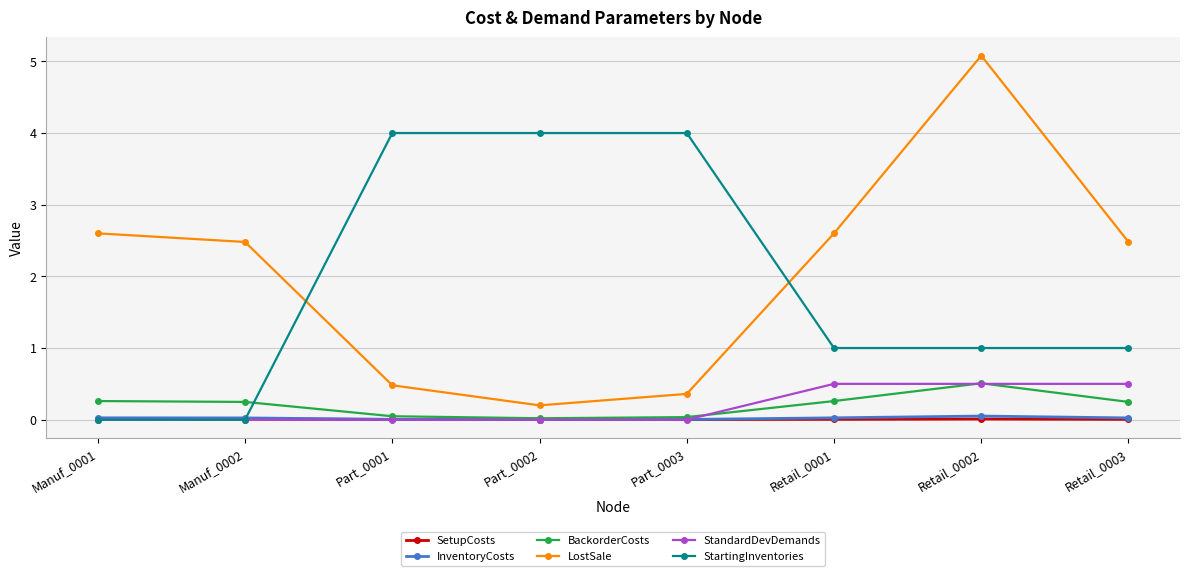

After their last crossing, which series has the higher values: InventoryCosts or StartingInventories?

StartingInventories